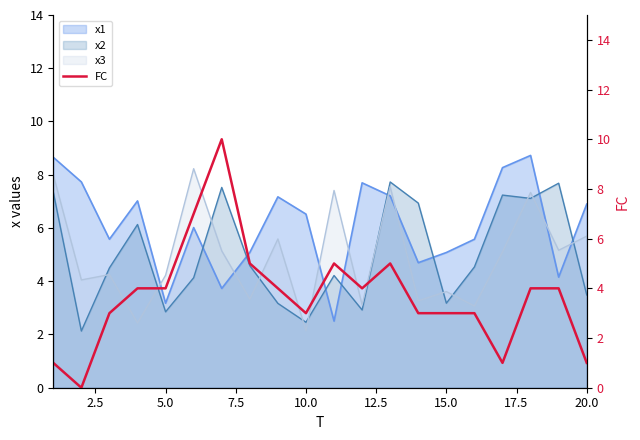

How many positive values are there?

19